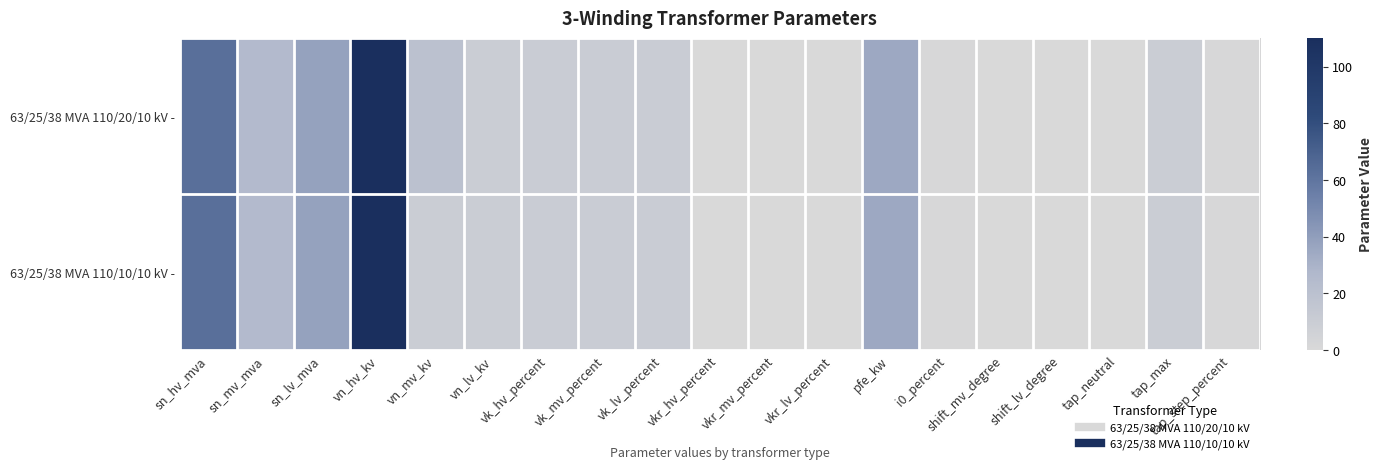

What is the maximum value shown in the chart?

110.0